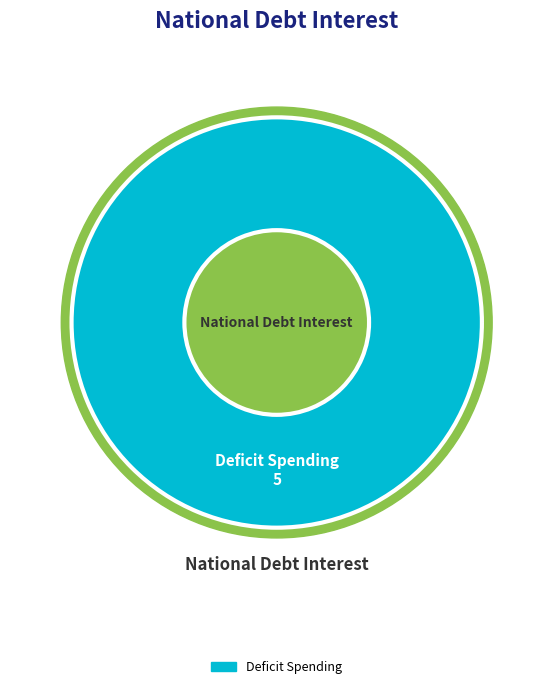

Count the number of slices in the pie.

5